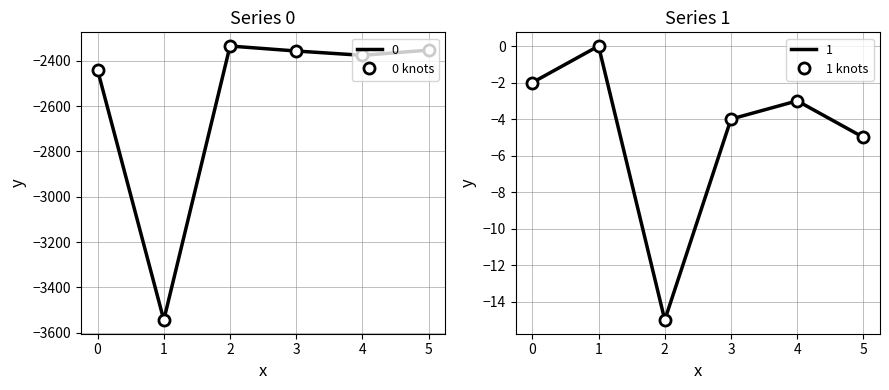

What are all the series names shown in the legend?

0 knots, 1 knots